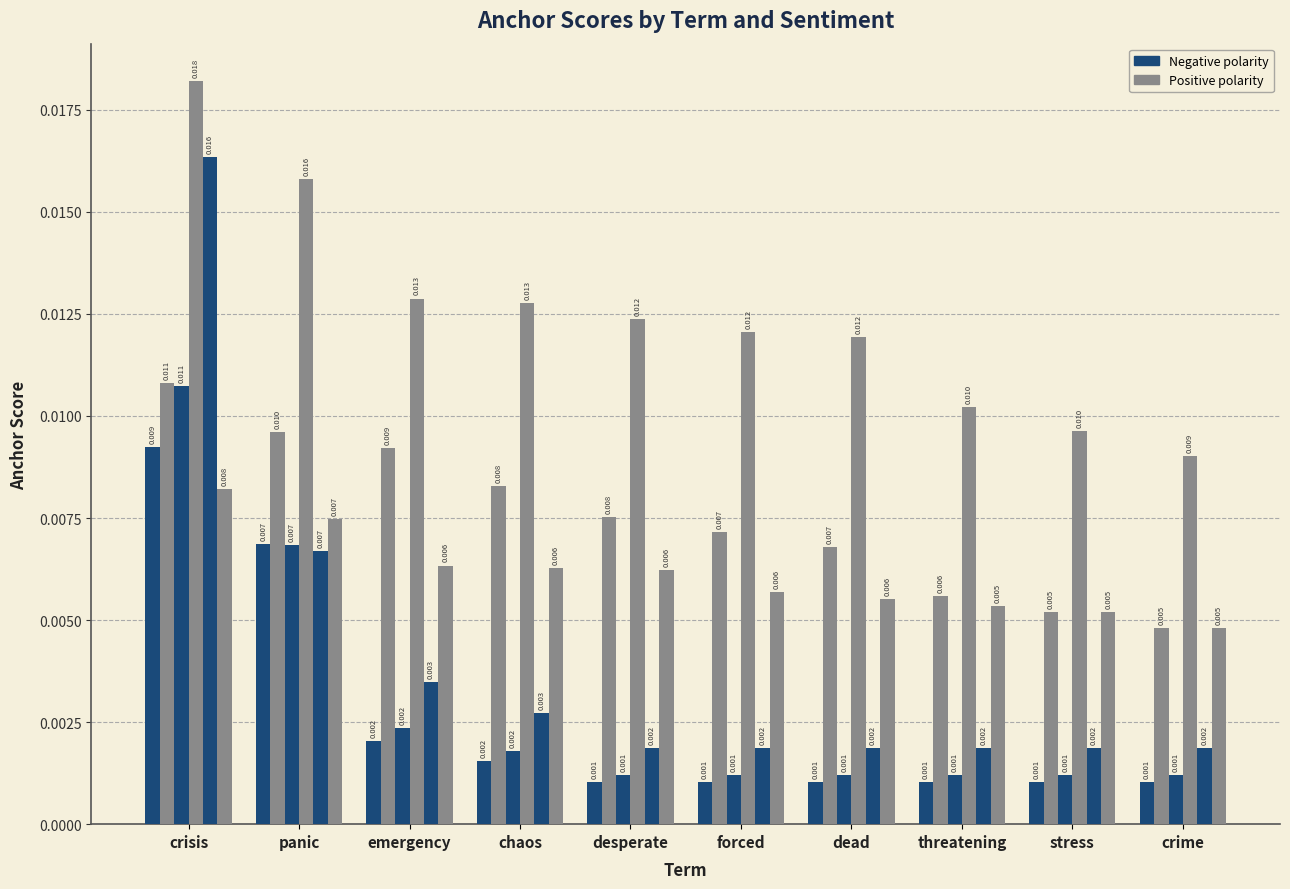

How many bars are there in each group?

6